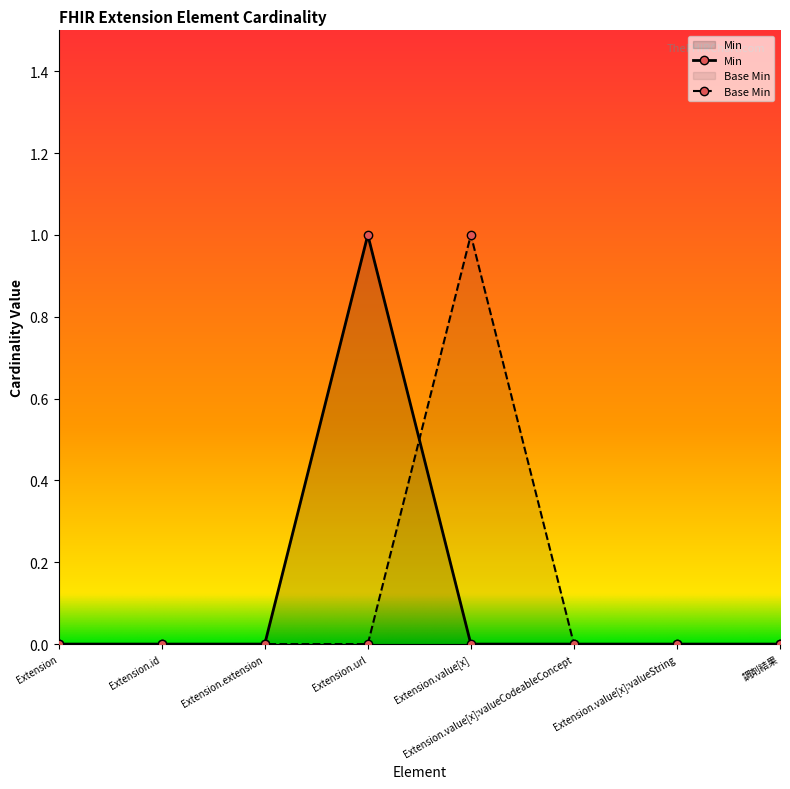

Rank the categories by Min value from lowest to highest.

Extension, Extension.id, Extension.extension, Extension.value[x], Extension.value[x]:valueCodeableConcept, Extension.value[x]:valueString, 調剤結果, Extension.url